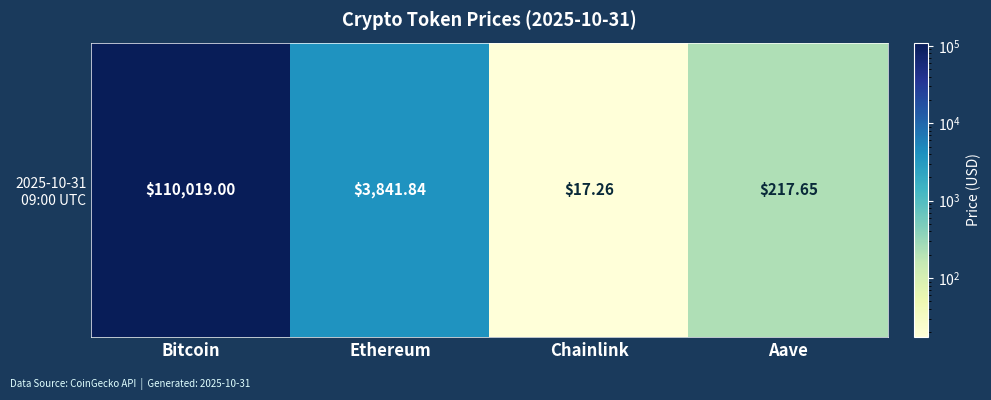

Rank the categories by value from highest to lowest.

Bitcoin, Ethereum, Aave, Chainlink